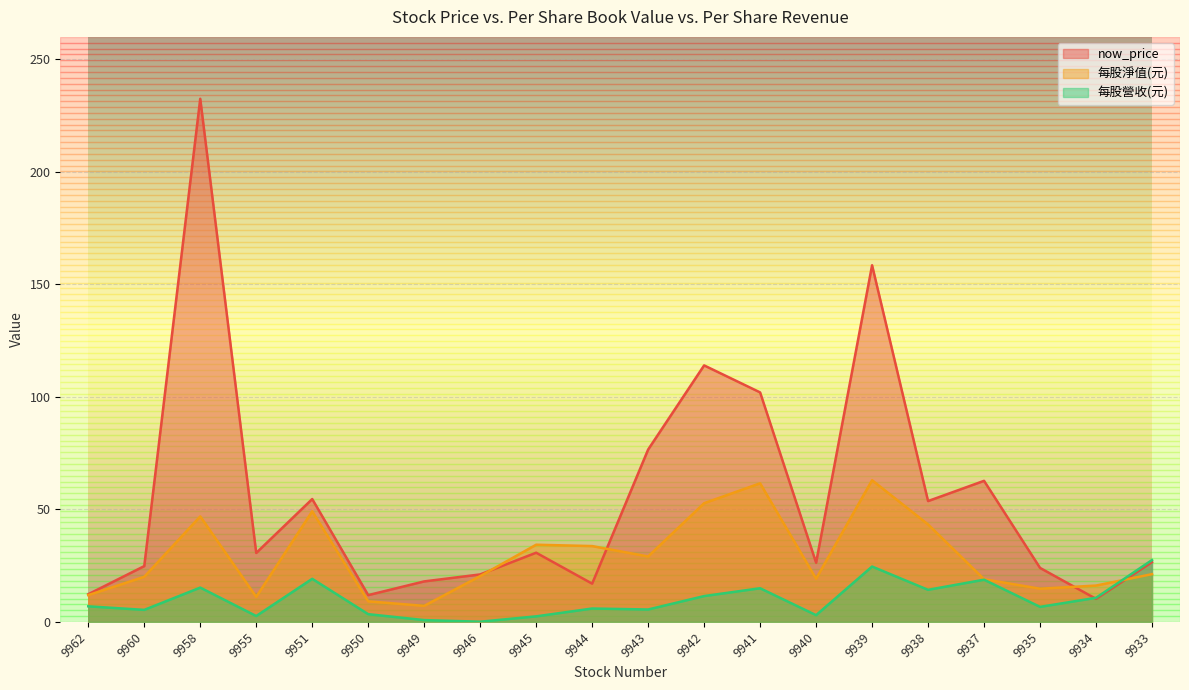

What is the maximum value for now_price?

232.5